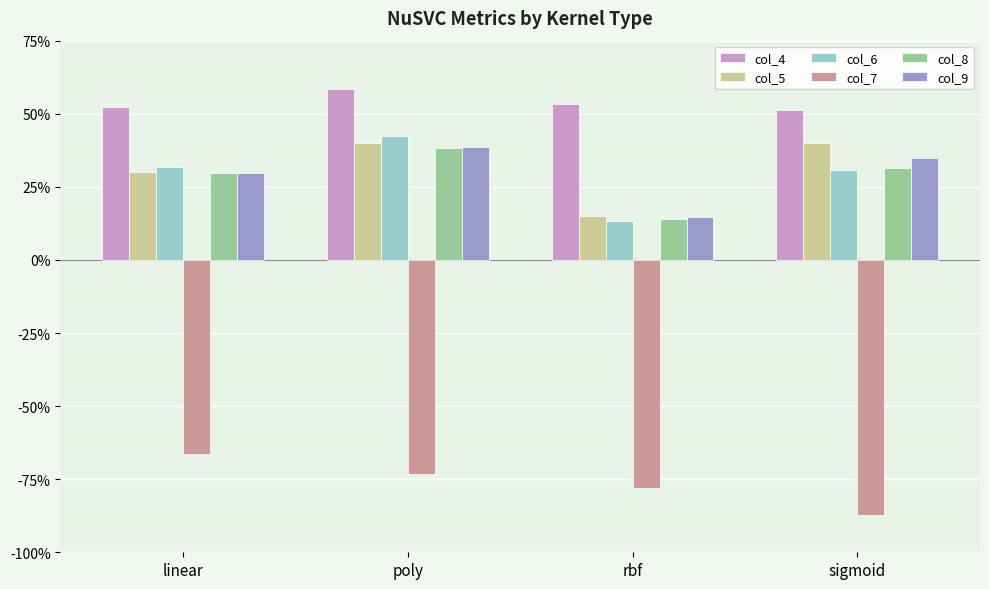

Which category has the highest value in the col_8 series?

poly